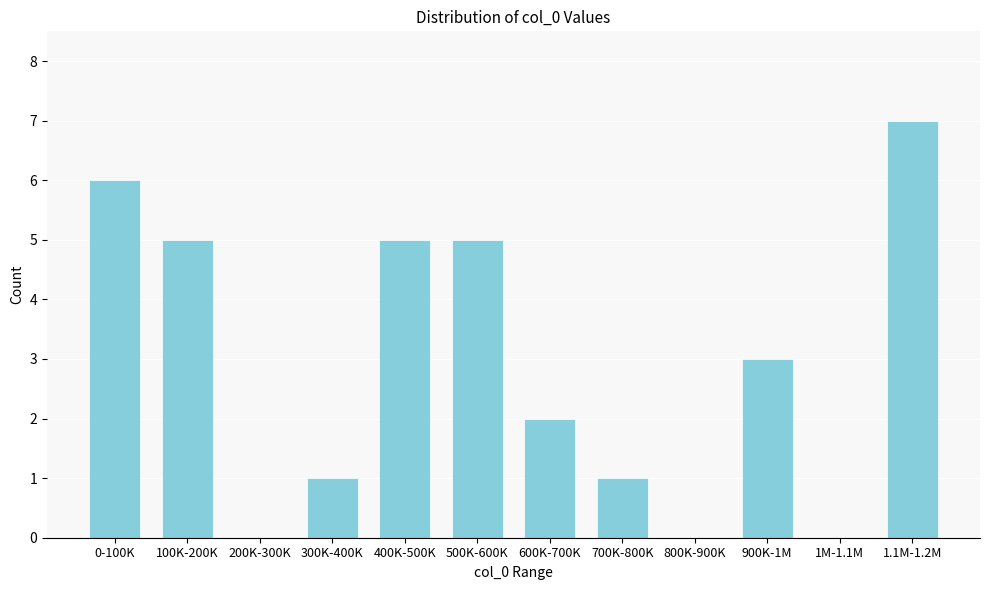

Reading left to right, extract all data points from this chart.

0-100K=6	100K-200K=5	200K-300K=0	300K-400K=1	400K-500K=5	500K-600K=5	600K-700K=2	700K-800K=1	800K-900K=0	900K-1M=3	1M-1.1M=0	1.1M-1.2M=7